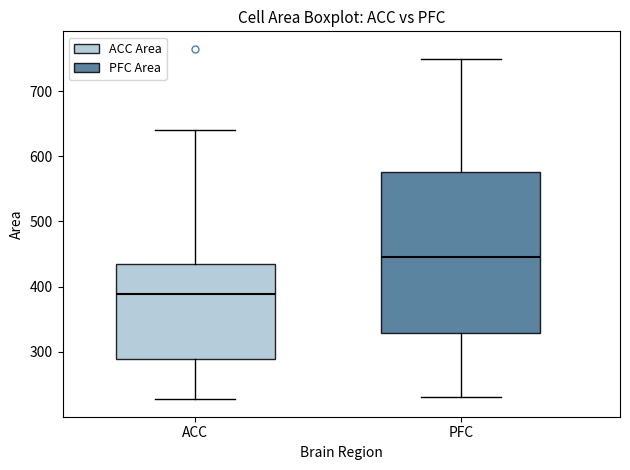

Which box is the tallest, from its lower edge to its upper edge?

PFC